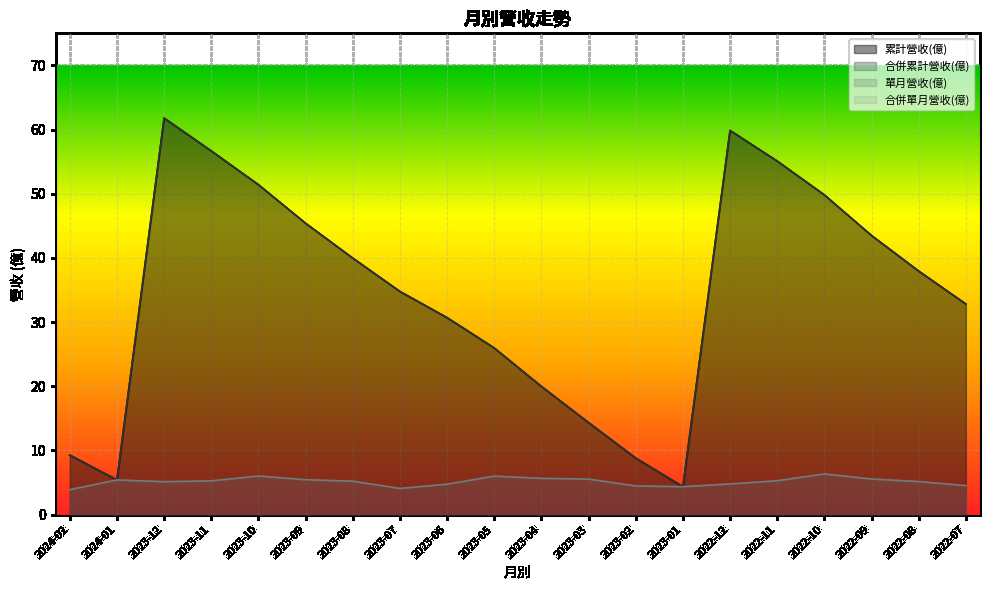

At which category does 累計營收(億) reach its first local peak?

2023-12